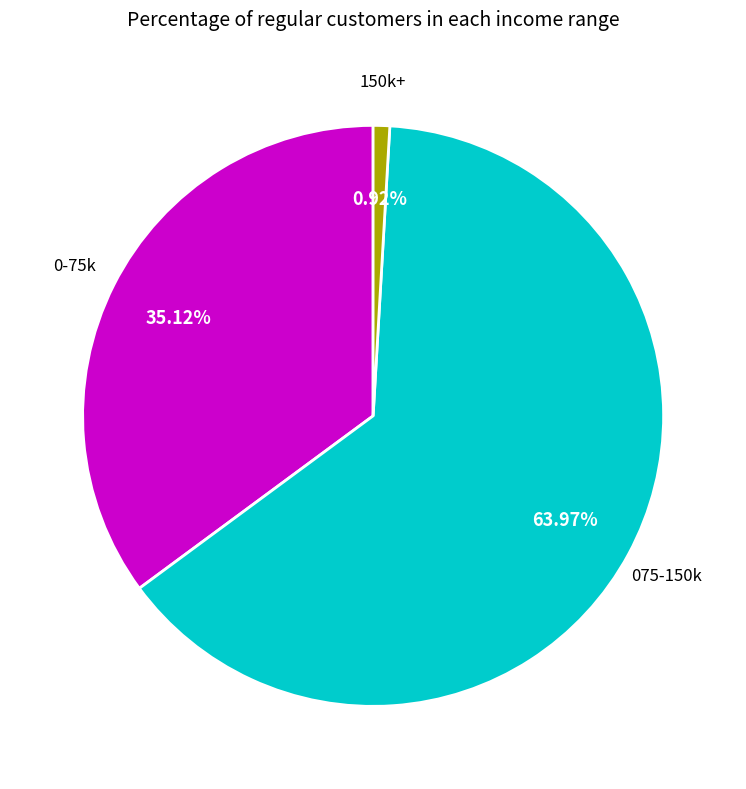

Is there a majority slice in this chart?

Yes